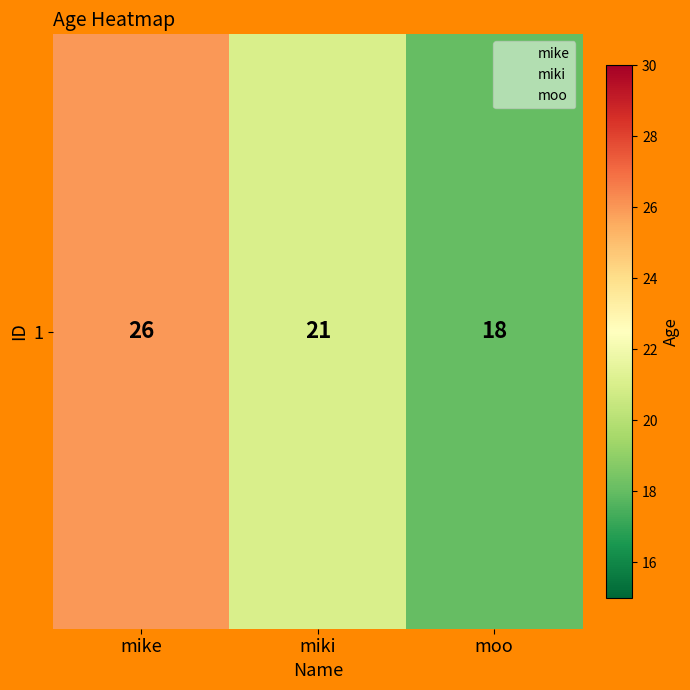

The chart shows a value of 21 at miki. True or false?

True